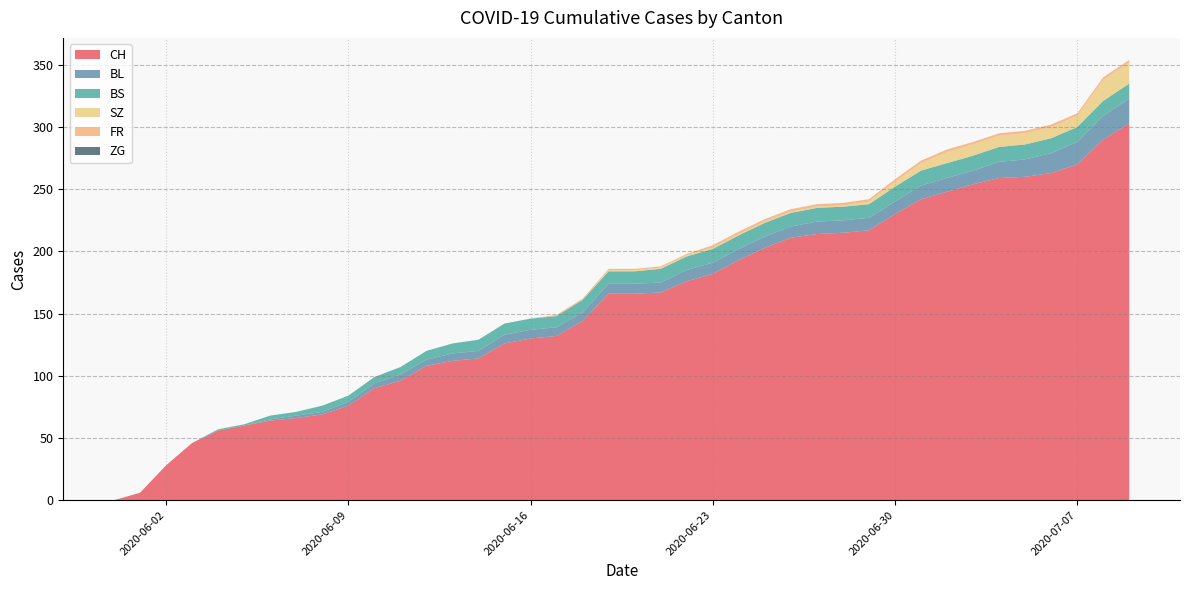

Reading left to right, transcribe all the data shown in this chart.

CH: 0	6	28	46	56	60	64	66	69	76	90	96	108	112	114	126	130	132	144	166	166	167	176	182	193	203	211	214	215	217	230	242	248	254	259	260	263	270	290	303
BL: 0	0	0	0	0	0	1	2	2	3	4	5	5	6	6	7	7	7	7	8	8	8	9	9	9	9	9	10	10	10	10	11	11	11	13	14	16	18	19	20
BS: 0	0	0	0	1	1	3	3	5	5	5	6	7	8	9	9	9	9	10	10	10	11	11	11	11	11	11	11	11	11	12	12	12	12	12	12	12	12	12	12
SZ: 0	0	0	0	0	0	0	0	0	0	0	0	0	0	0	0	0	0	0	1	1	1	1	1	1	1	1	1	1	2	4	6	9	9	9	9	9	9	17	17
FR: 0	0	0	0	0	0	0	0	0	0	0	0	0	0	0	0	0	1	1	1	1	1	1	2	2	2	2	2	2	2	2	2	2	2	2	2	2	2	2	2
ZG: 0	0	0	0	0	0	0	0	0	0	0	0	0	0	0	0	0	0	0	0	0	0	0	0	0	0	0	0	0	0	0	0	0	0	0	0	0	0	0	0